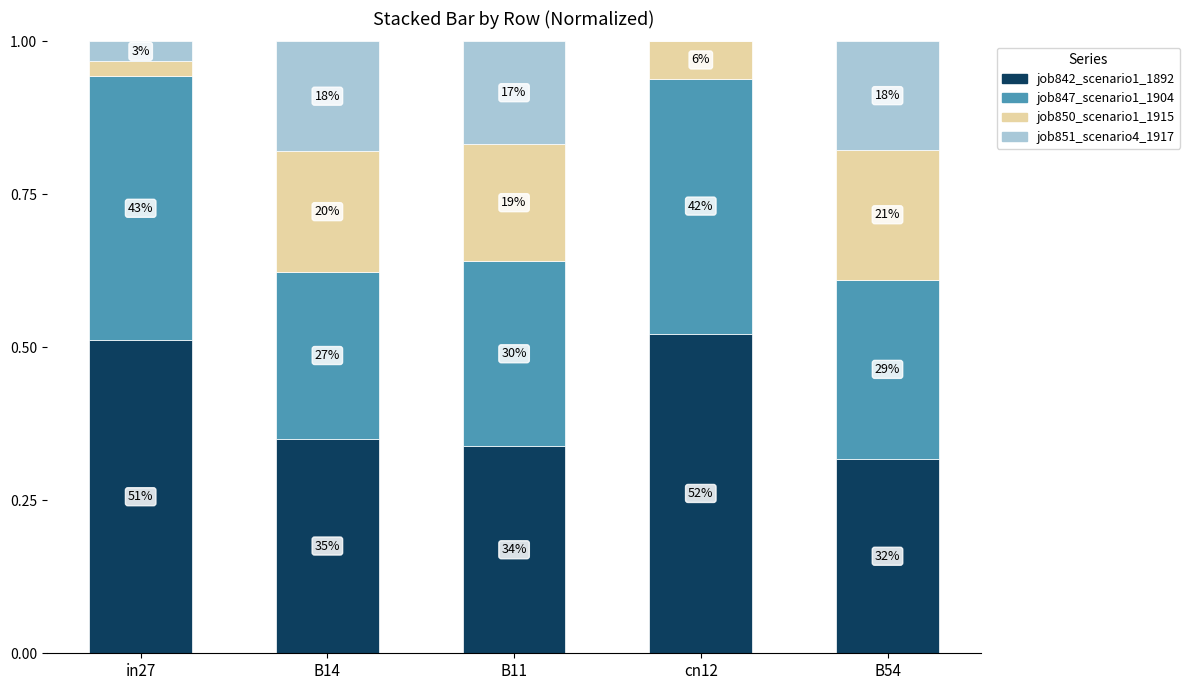

What are all the series names shown in the legend?

job842_scenario1_1892, job847_scenario1_1904, job850_scenario1_1915, job851_scenario4_1917